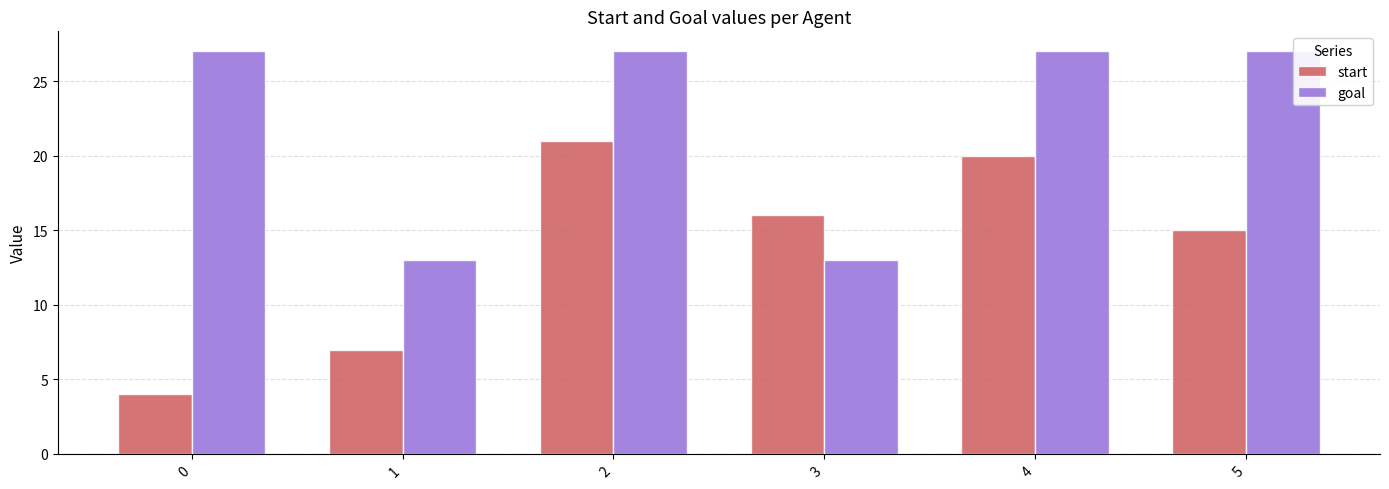

The goal series shows 17 at 3. True or false?

False